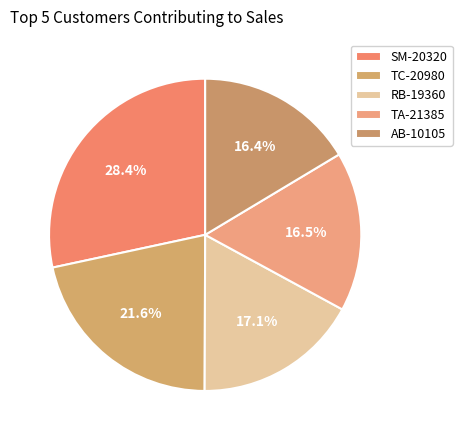

What is the ratio of the value at TC-20980 to the value at RB-19360?

1.3